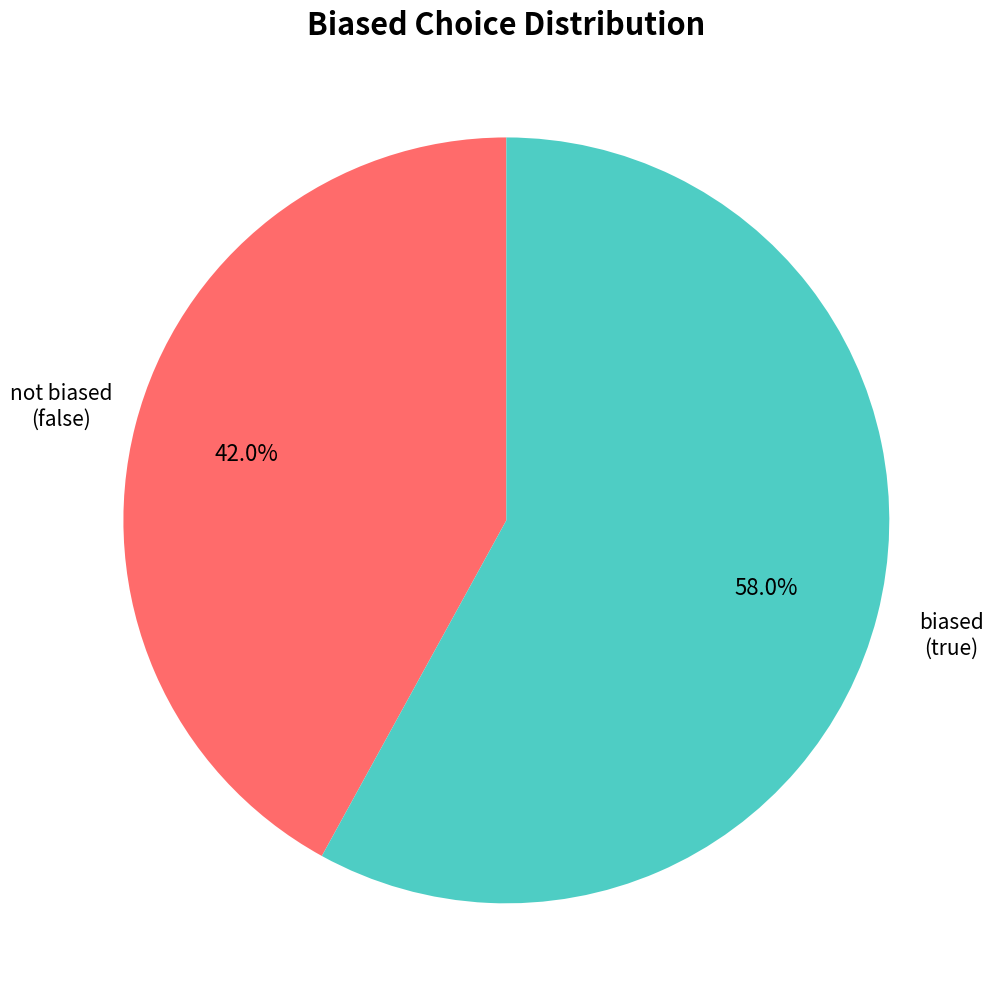

Combined, do not biased (false) and biased (true) account for over 50%?

Yes